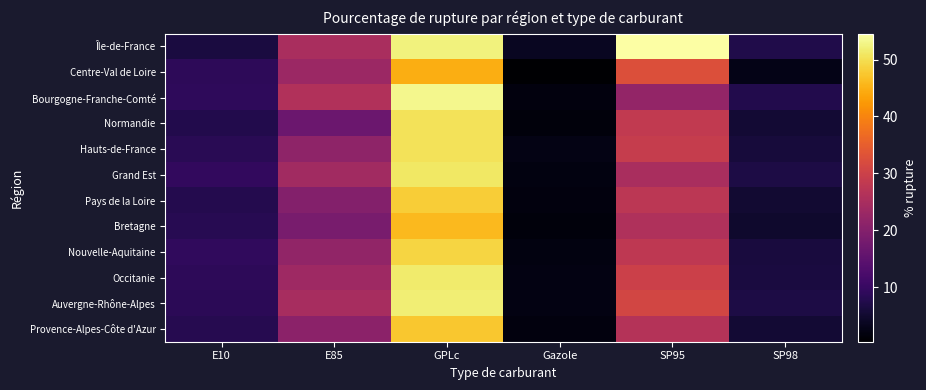

How many data points does each series have?

6